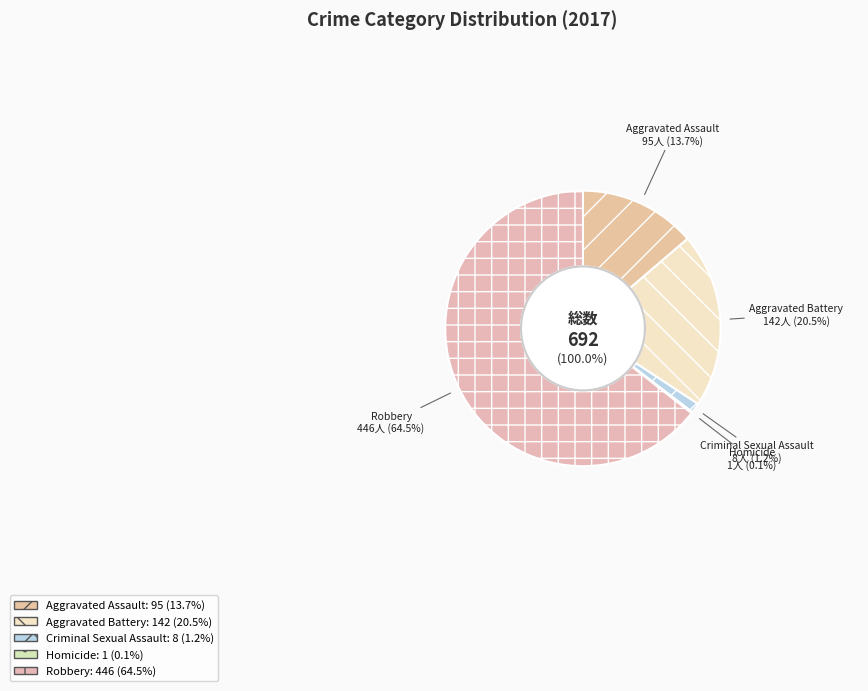

To the nearest percent, what percentage of the pie is Aggravated Assault?

14%